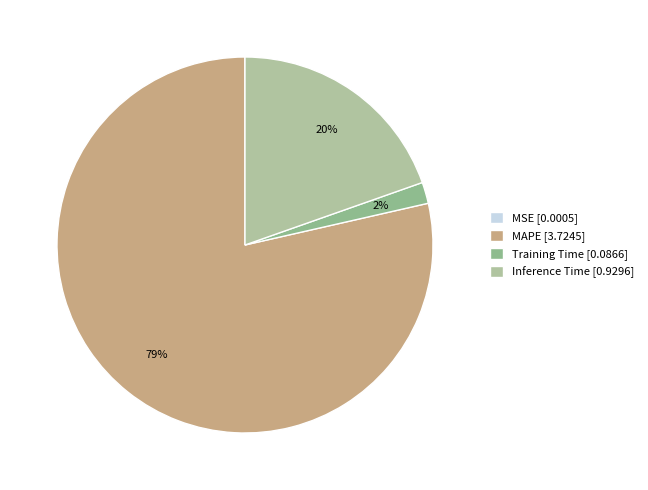

The Training Time slice represents 2% of the pie. True or false?

True